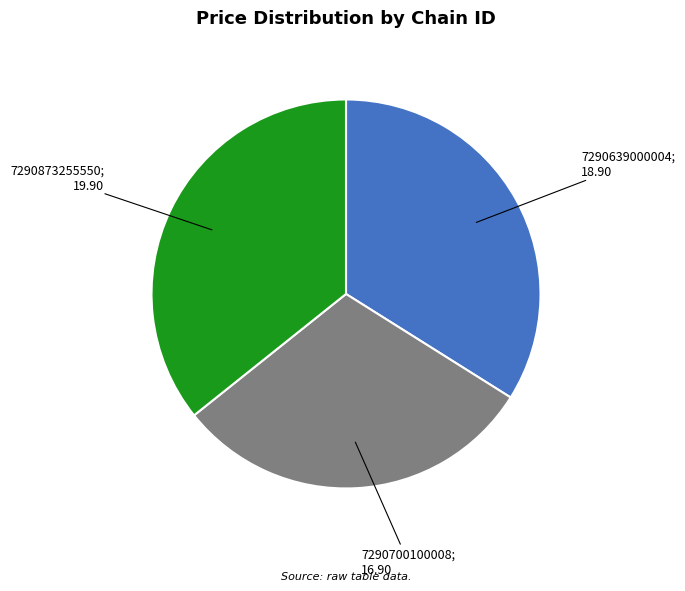

Is there any slice that represents more than half of the pie?

No